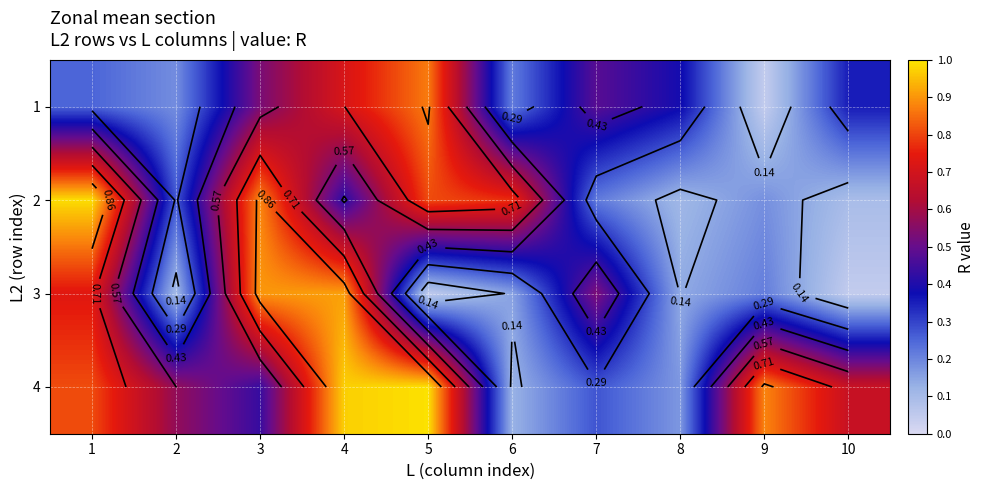

Rank the series by their maximum value, from highest to lowest.

4, 2, 3, 1